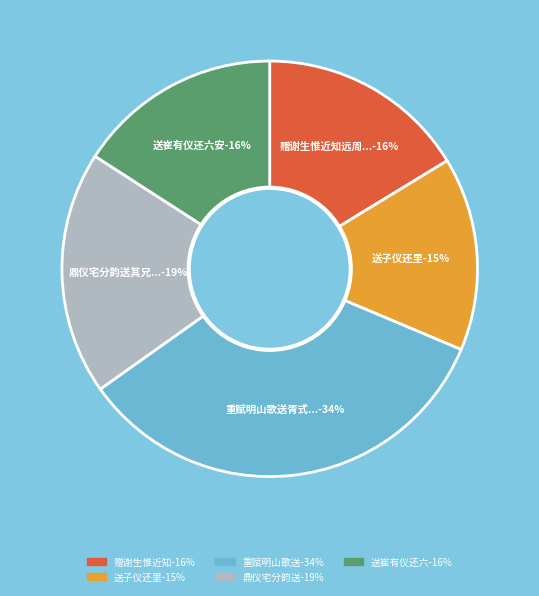

To the nearest percent, what percentage of the pie is 送崔有仪还六安?

16%